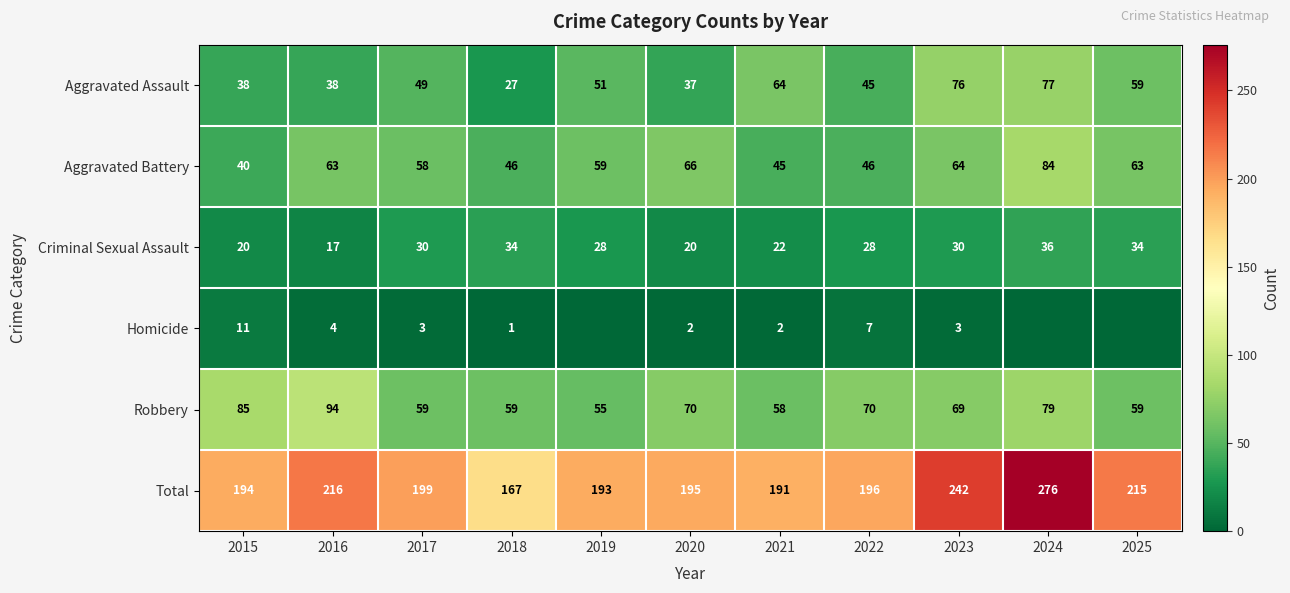

What is the difference between the highest and lowest values at 2021?

189